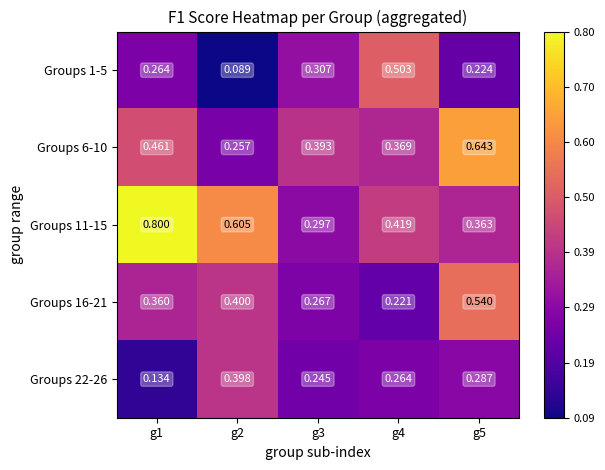

Is the value of Groups 6-10 at g4 greater than the value of Groups 11-15 at g1?

No